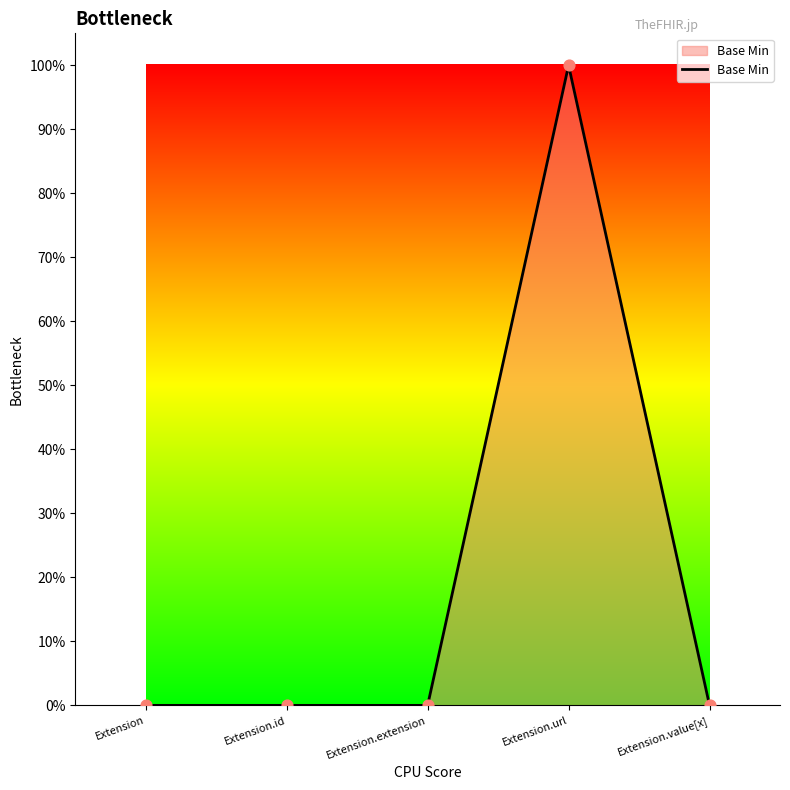

Is this an area chart (filled region under the line)?

Yes